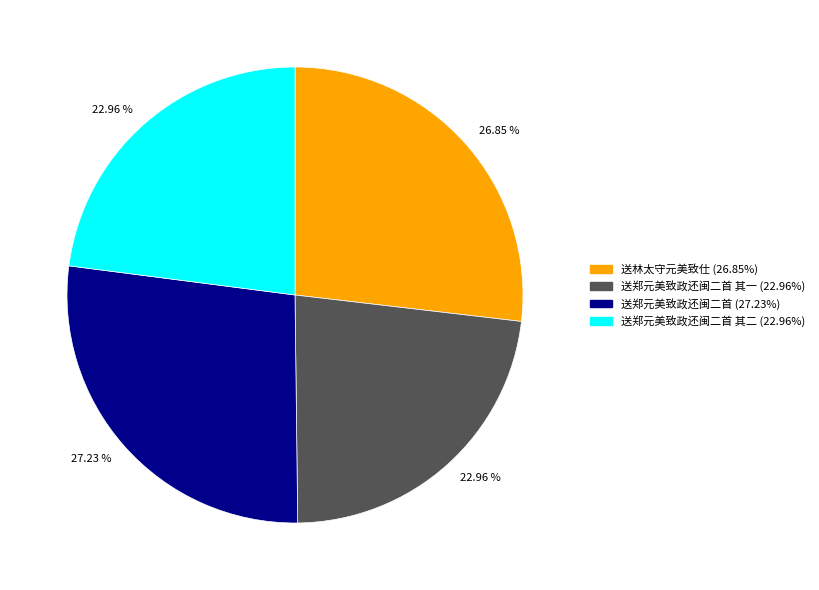

Does any single category account for the majority?

No